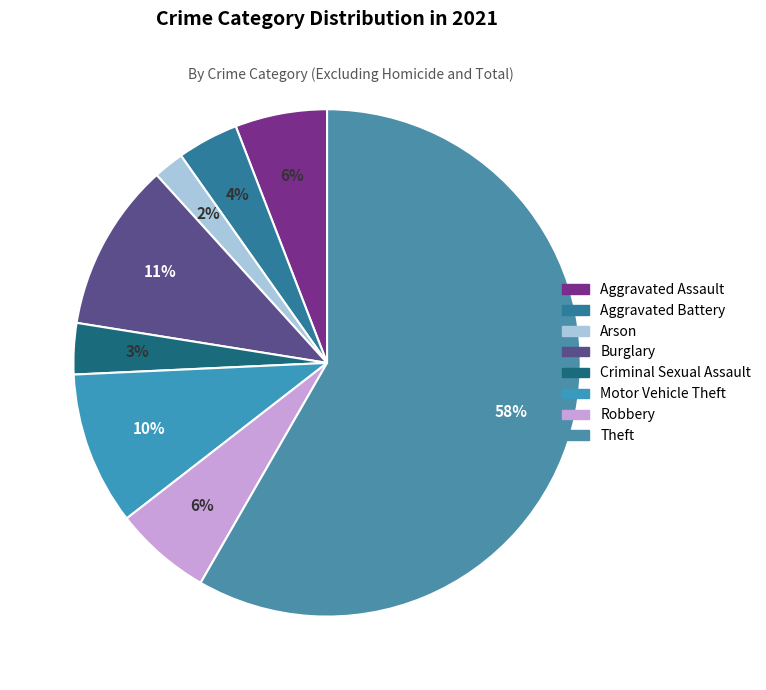

Is there any slice that represents more than half of the pie?

Yes